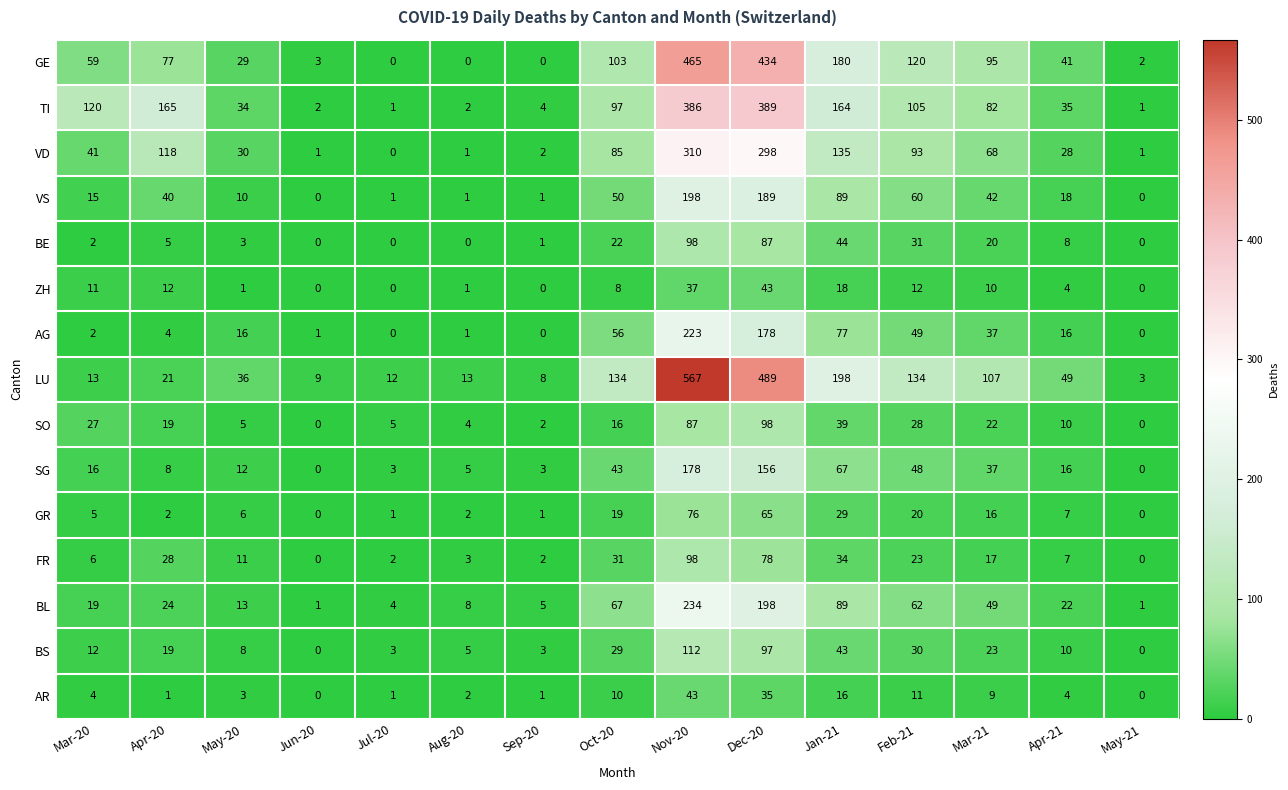

At which label does VD reach its peak?

Nov-20